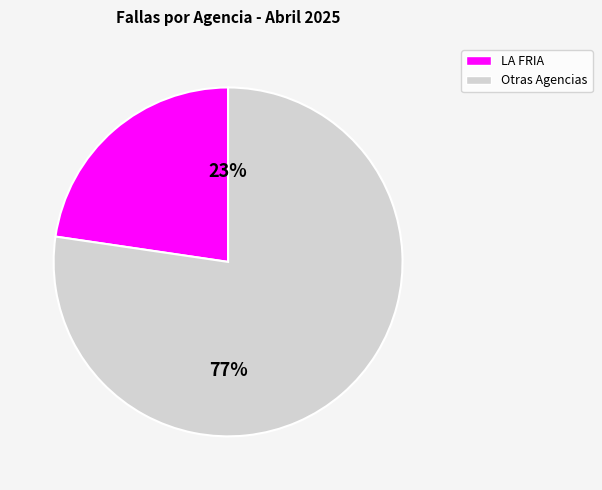

Combined, do Otras Agencias and LA FRIA account for over 50%?

Yes